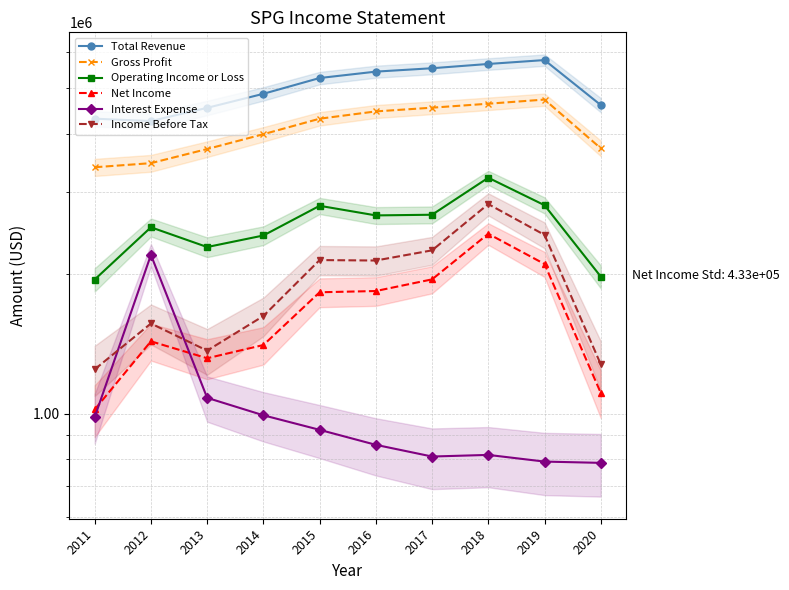

What is the sum of all Total Revenue values?

50213800